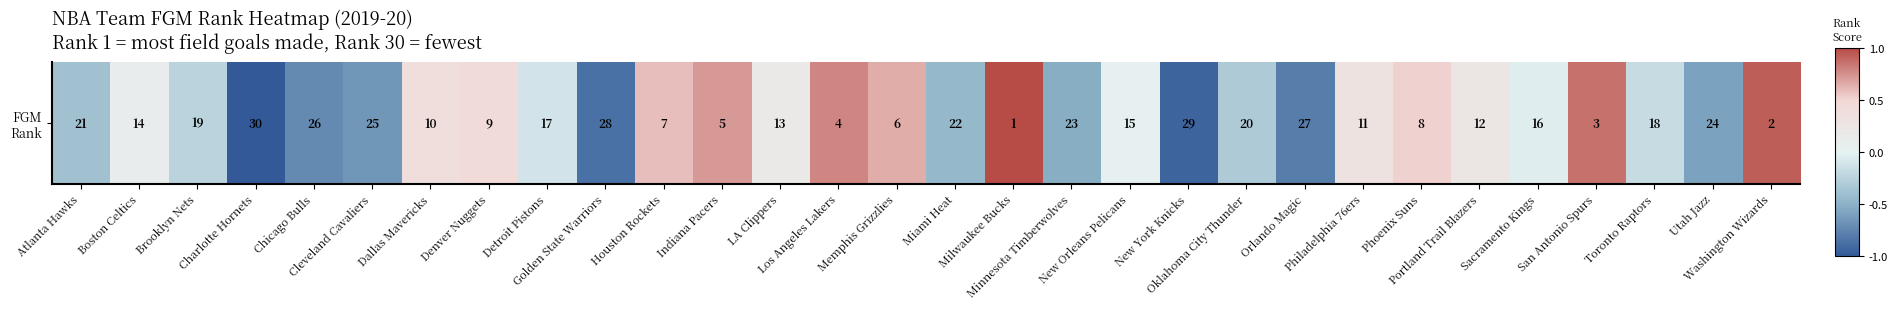

What is the sum of the values at Dallas Mavericks and Indiana Pacers?

1.1